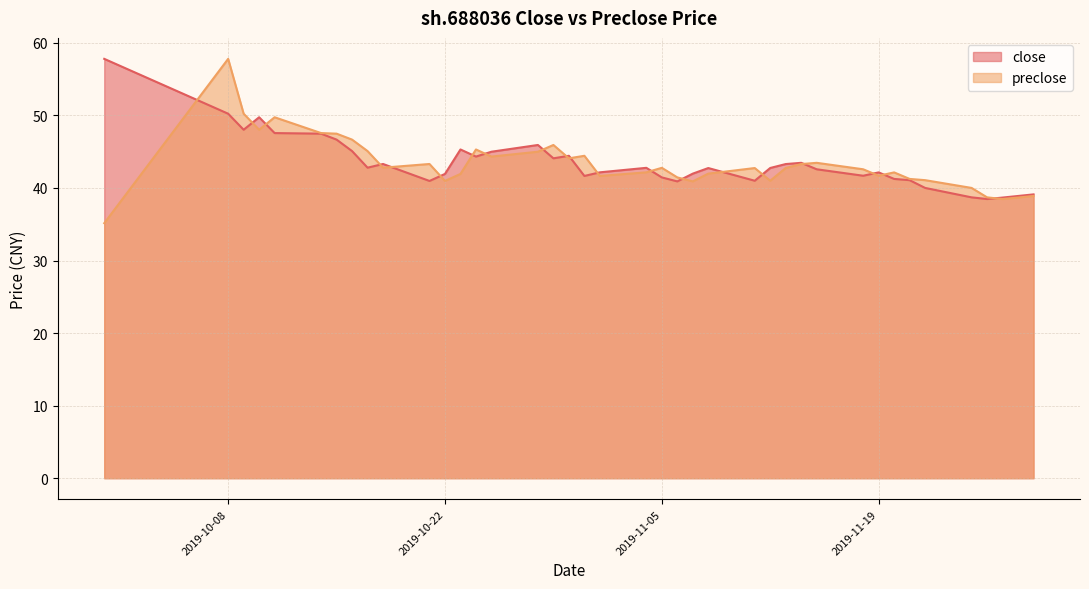

How many categories are shown in the chart?

40